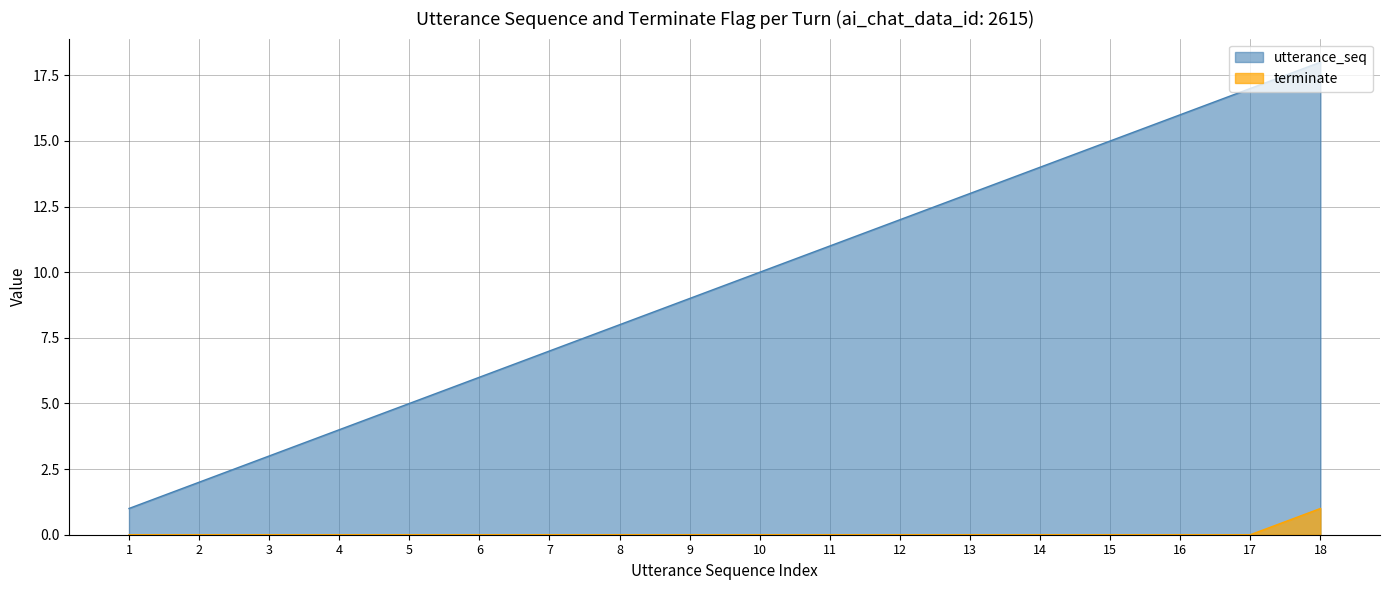

At 5, list the series in order from largest to smallest.

utterance_seq, terminate